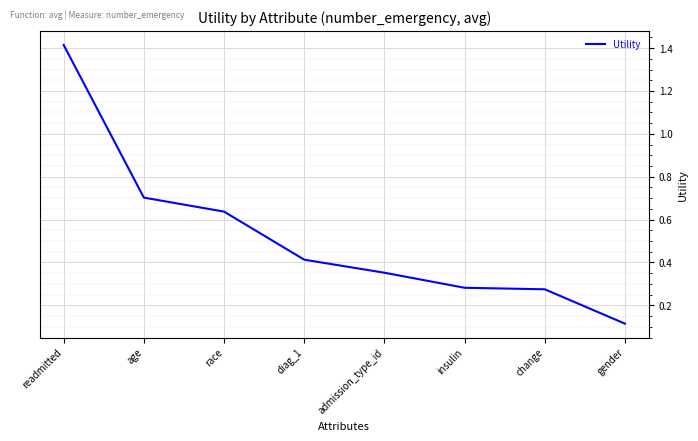

What is the sum of all values?

4.2